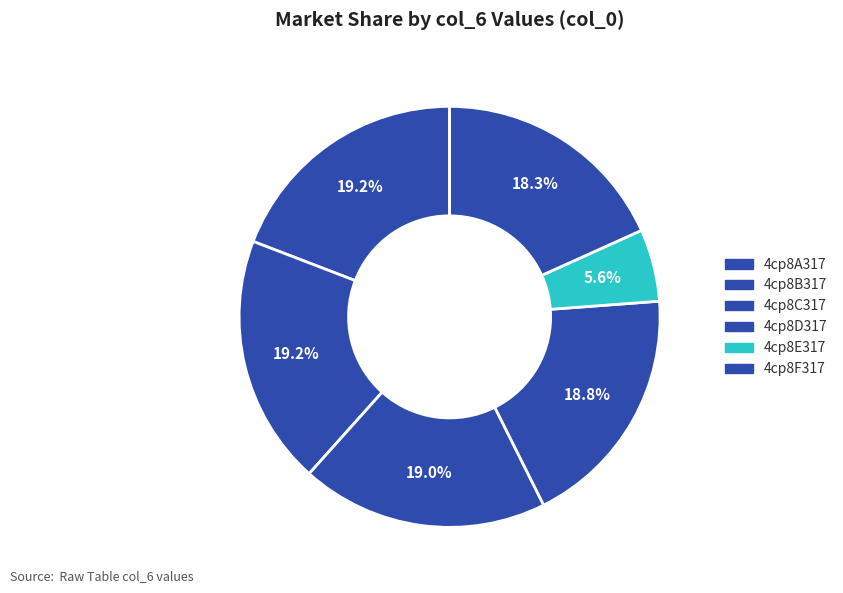

How many slices are in this pie chart?

6